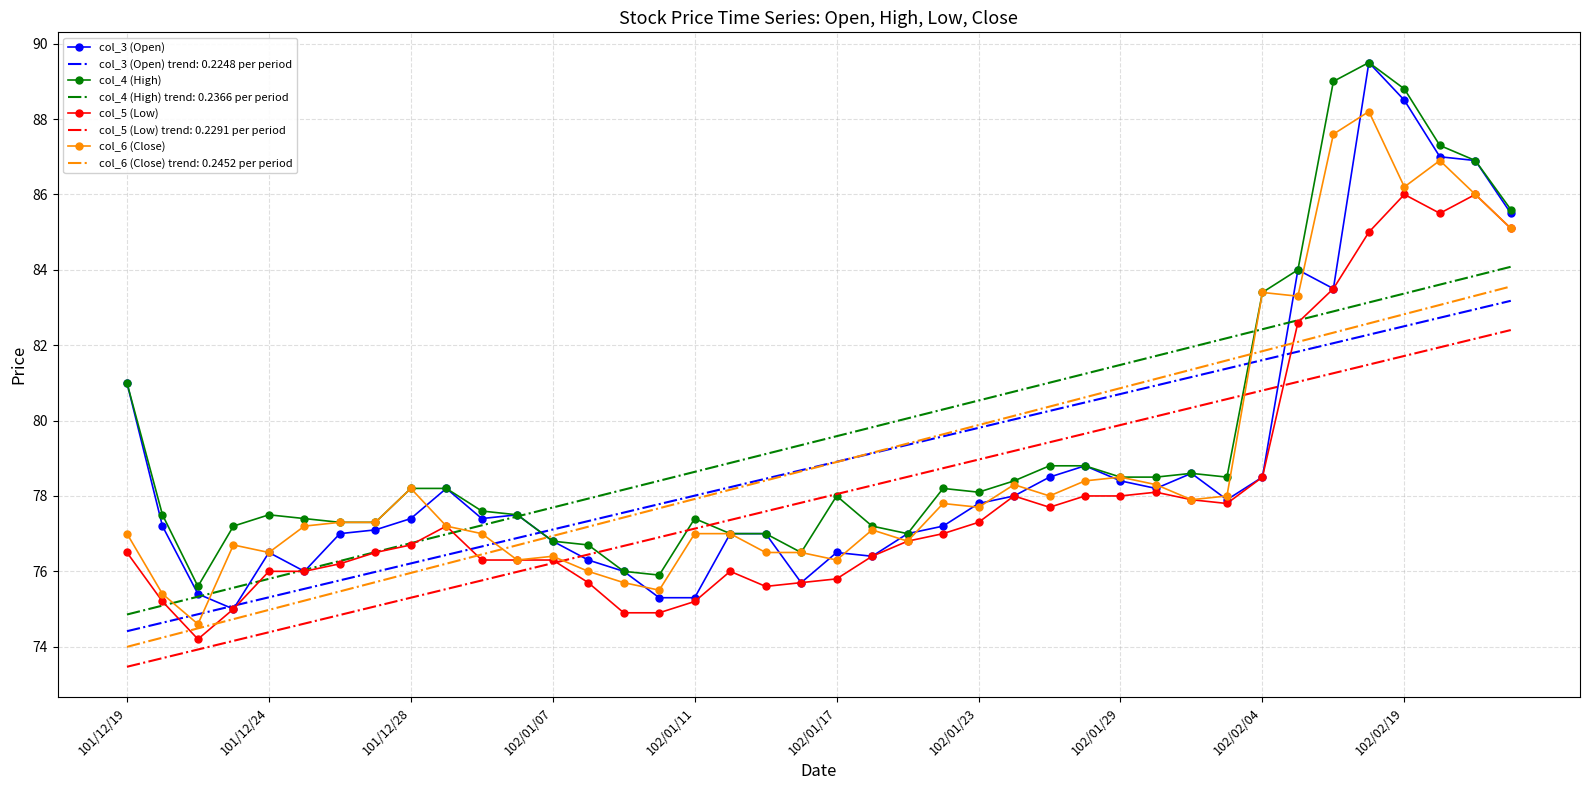

What is the lowest value of the col_5 (Low) series?

74.2